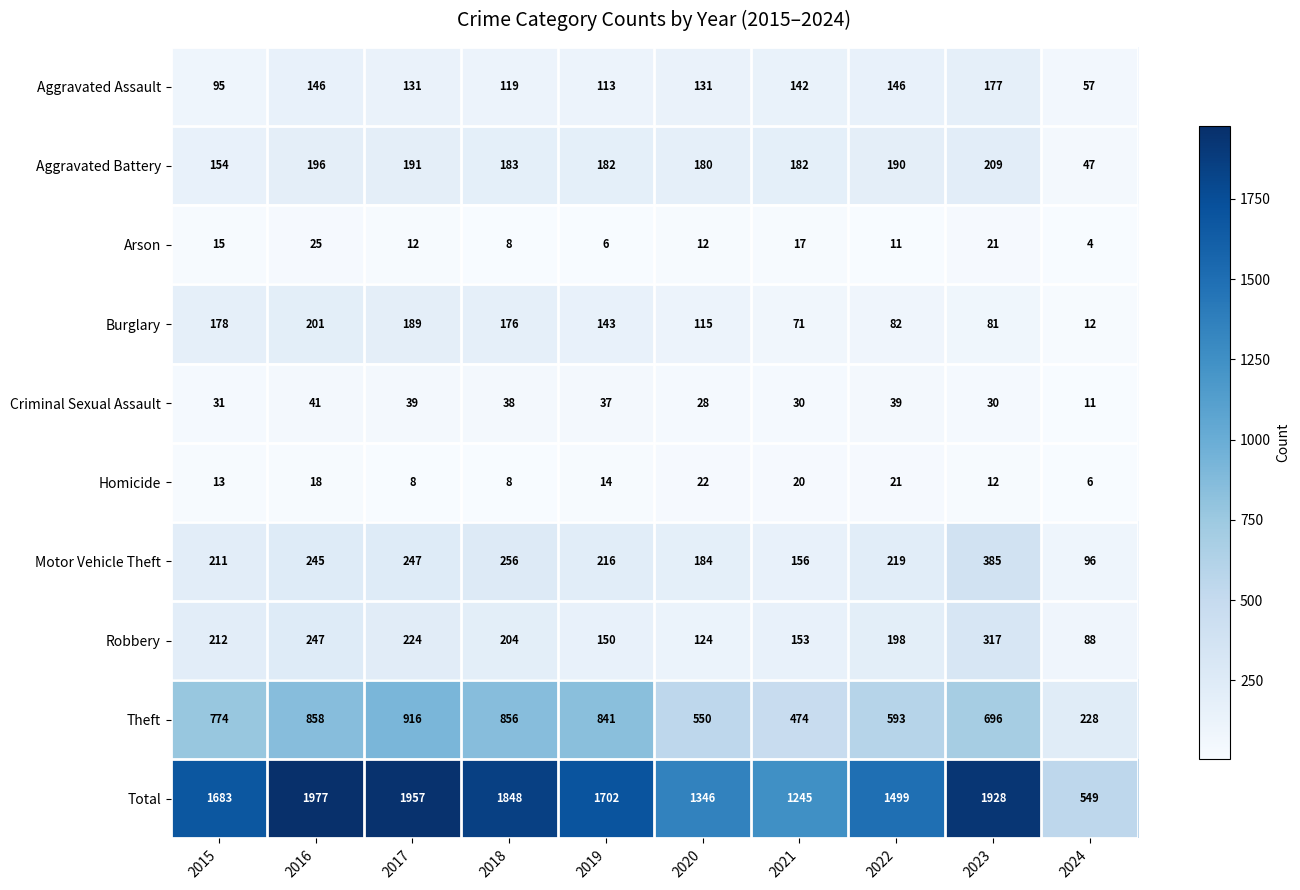

Rank the categories by Total value from highest to lowest.

2016, 2017, 2023, 2018, 2019, 2015, 2022, 2020, 2021, 2024